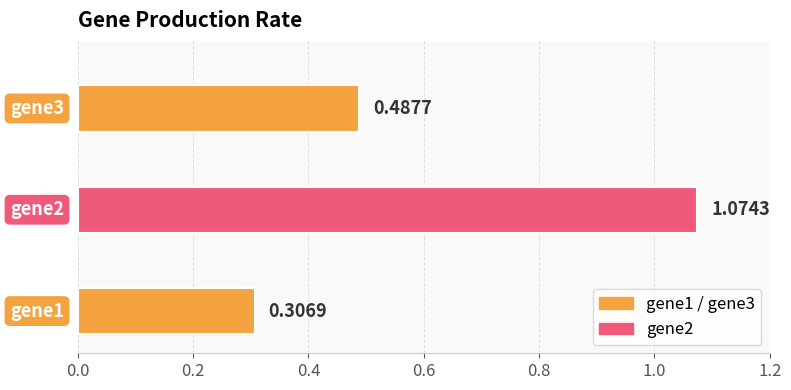

What is the average value?

0.6